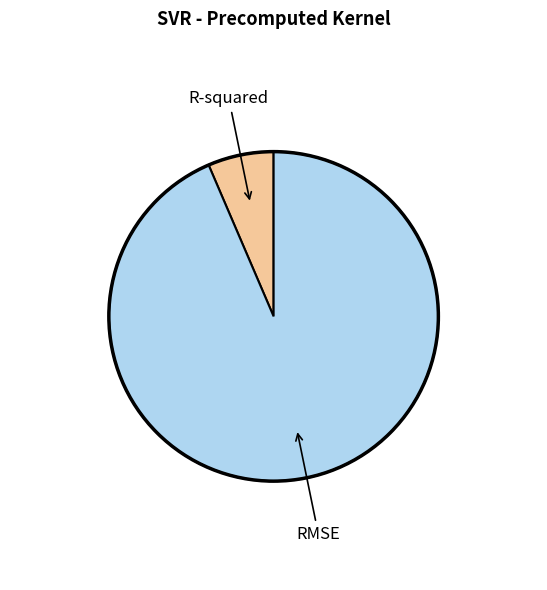

Is it true that RMSE is 94% of the pie?

True